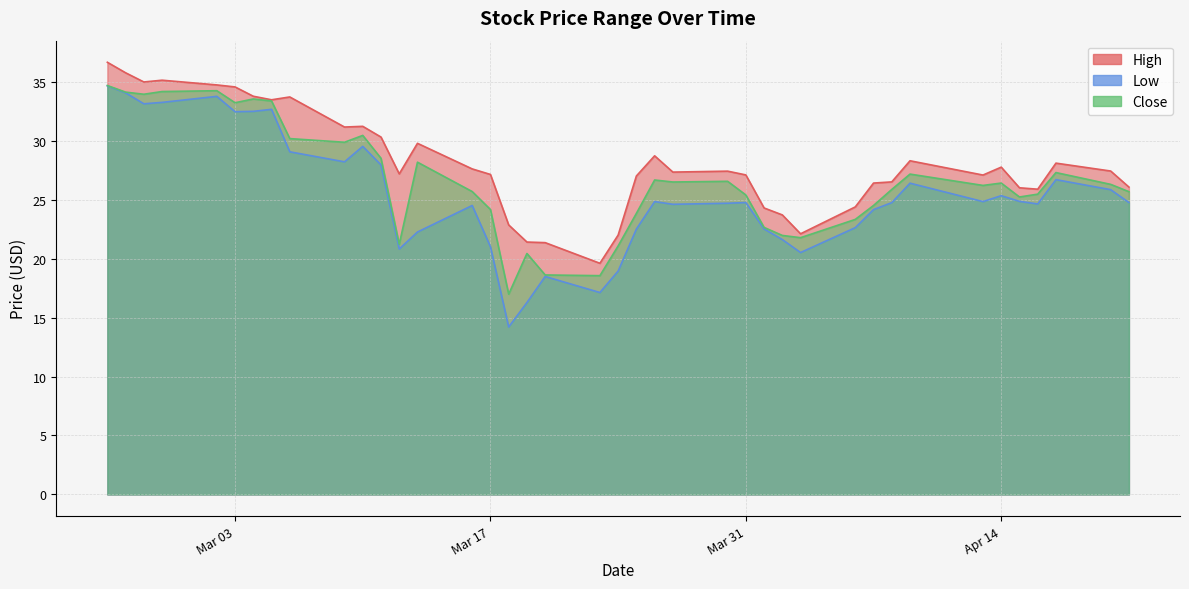

Which series has the widest spread of values?

Low